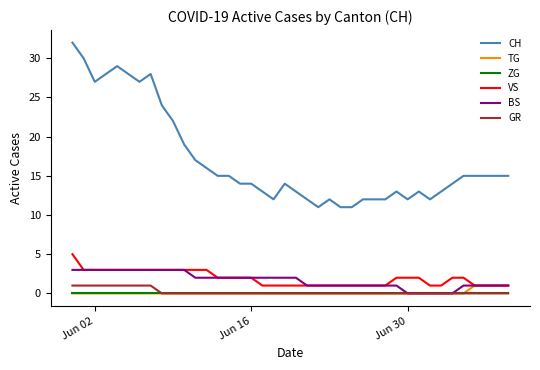

What is the highest value of the TG series?

1